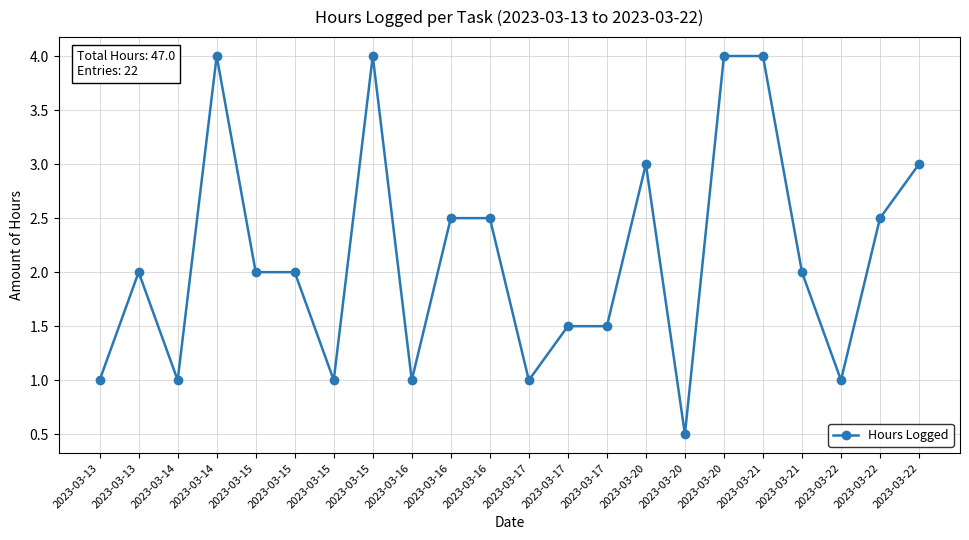

Reading left to right, what are all the values shown in this chart?

1.0	2.0	1.0	4.0	2.0	2.0	1.0	4.0	1.0	2.5	2.5	1.0	1.5	1.5	3.0	0.5	4.0	4.0	2.0	1.0	2.5	3.0